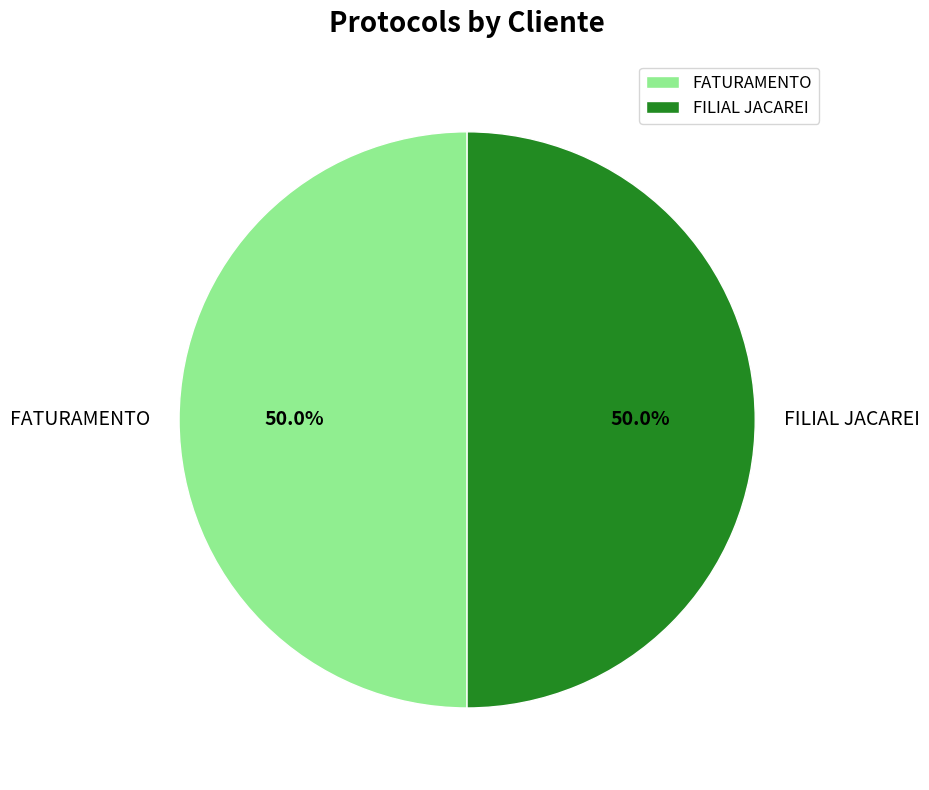

Combined, do FATURAMENTO and FILIAL JACAREI account for over 50%?

Yes